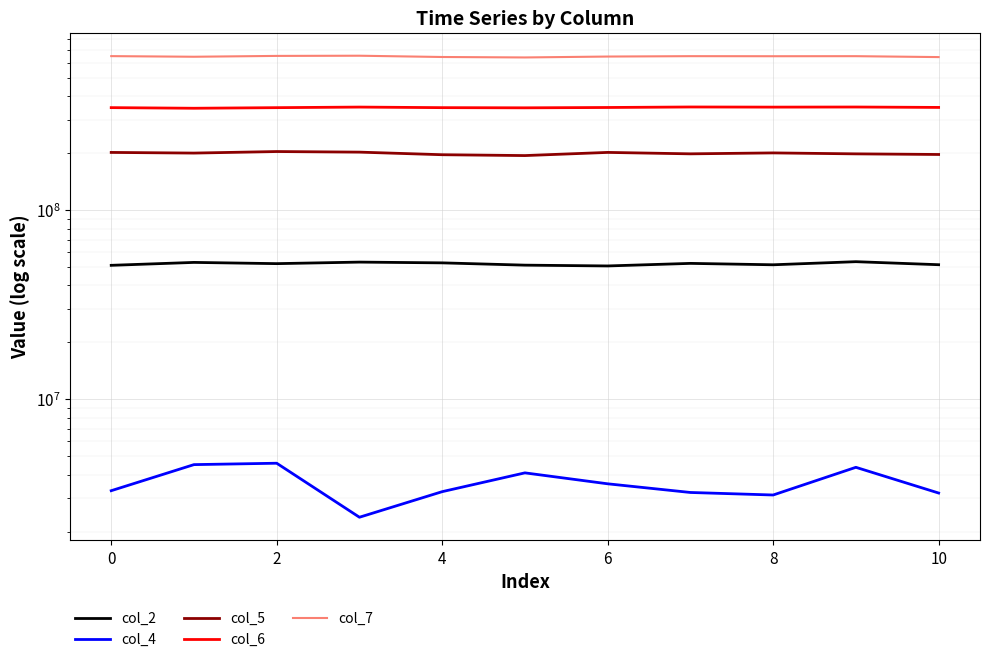

At how many categories does at least one series exceed 605421730?

11